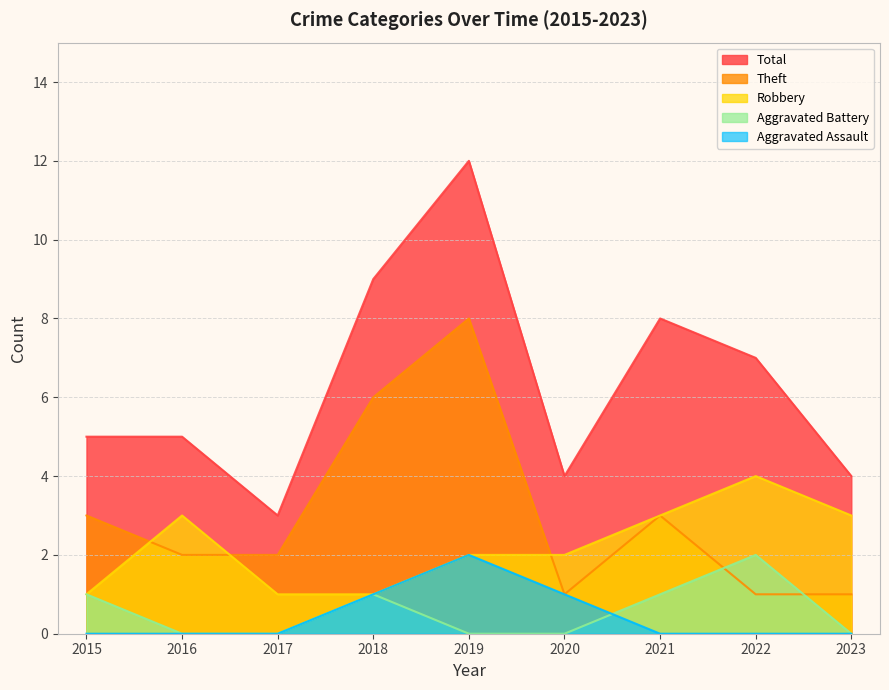

Does the chart have visible grid lines?

Yes